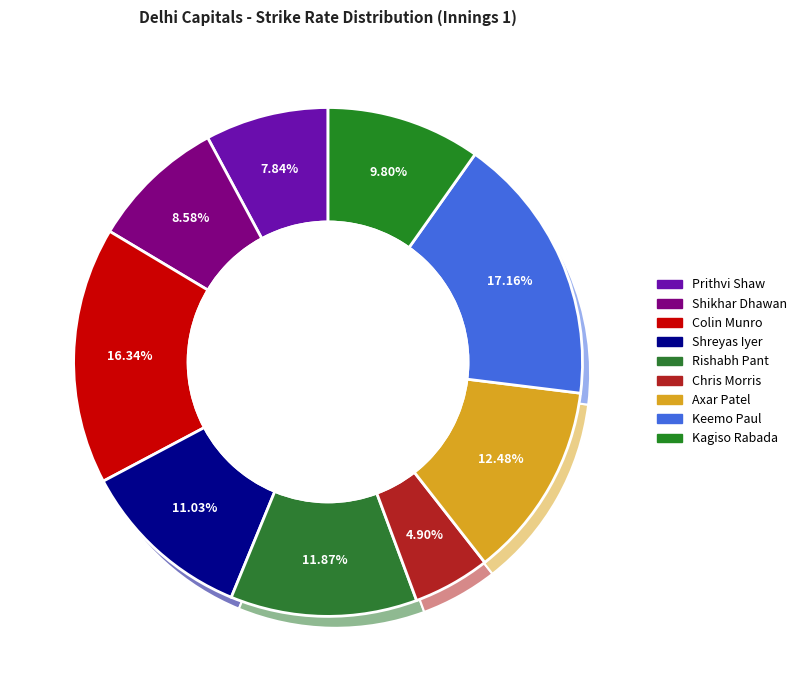

True or false: Colin Munro accounts for 16% of the total.

True